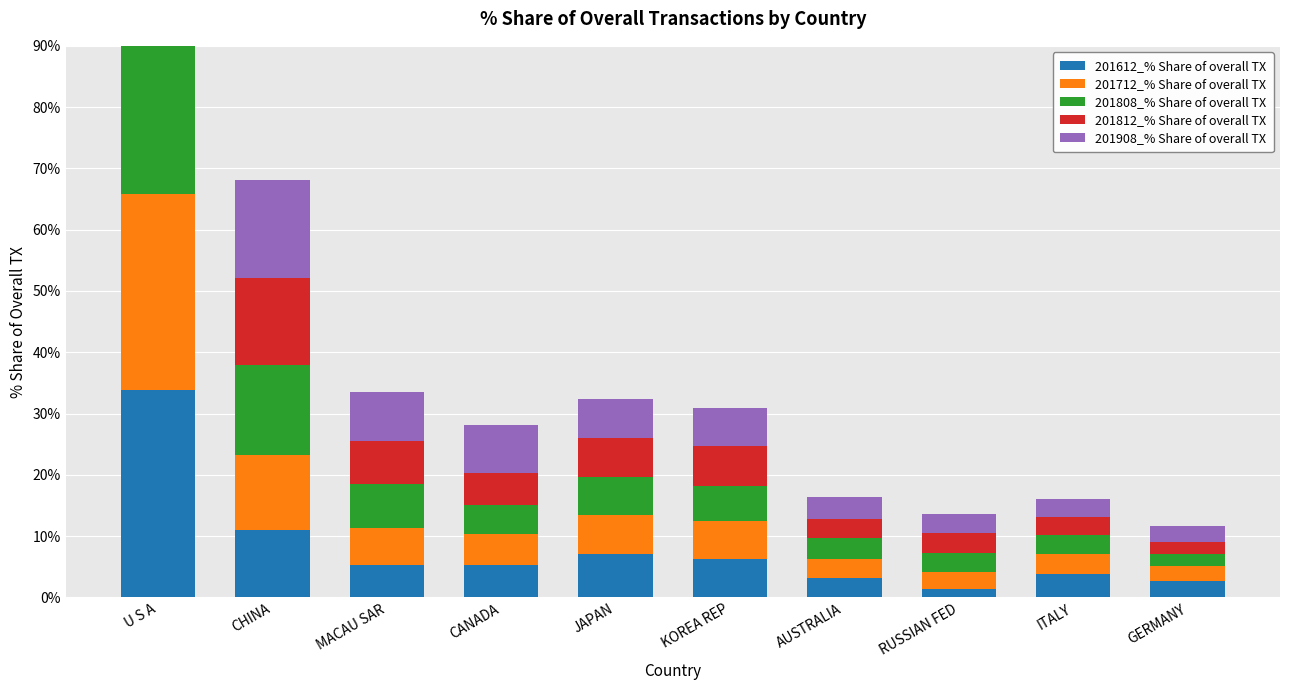

At which category is the sum across all series the highest?

U S A